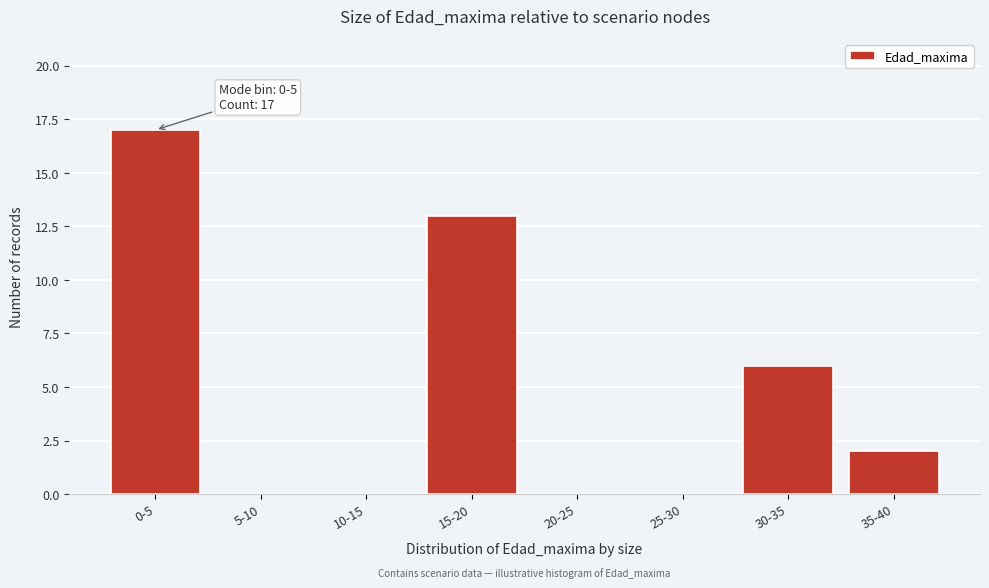

Reading left to right, extract all data points from this chart.

0-5=17	5-10=0	10-15=0	15-20=13	20-25=0	25-30=0	30-35=6	35-40=2